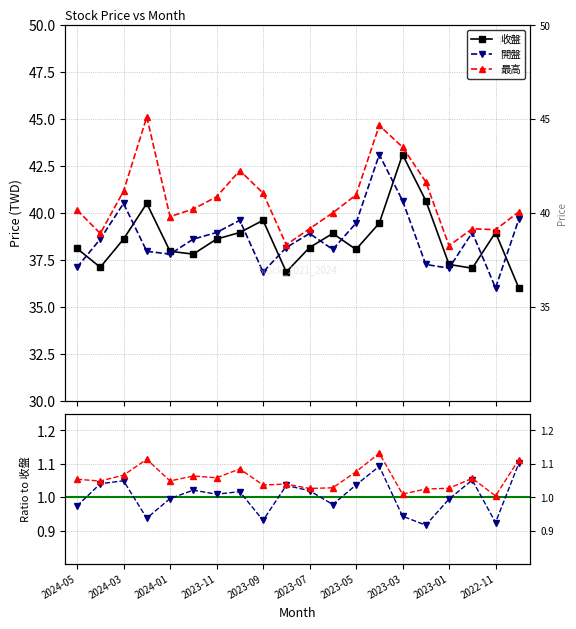

True or false: 最高 and 開盤 cross at least once.

False